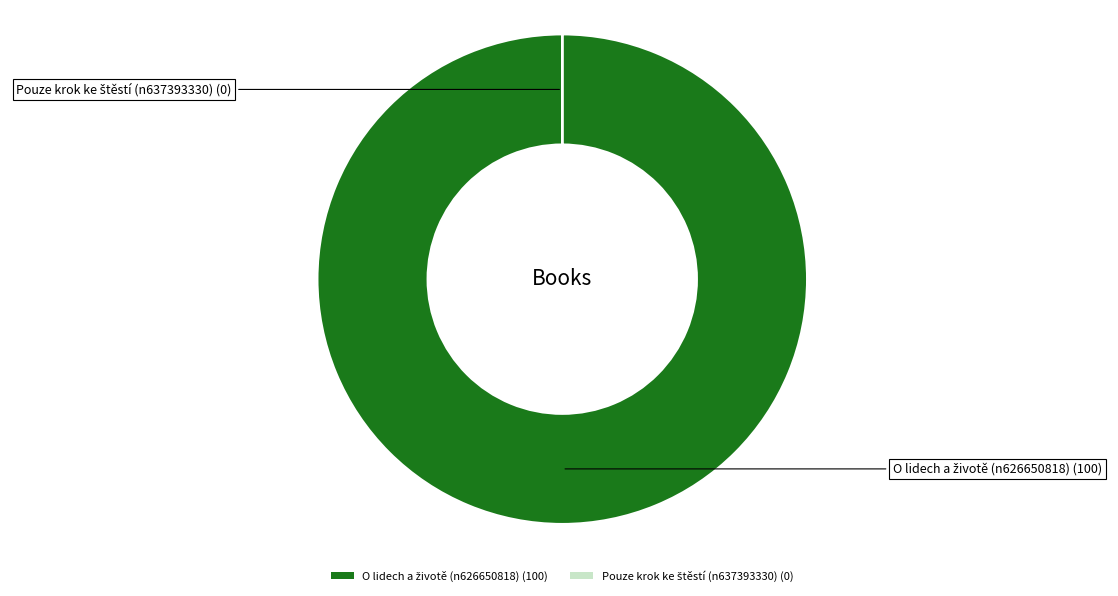

Is there a majority slice in this chart?

Yes